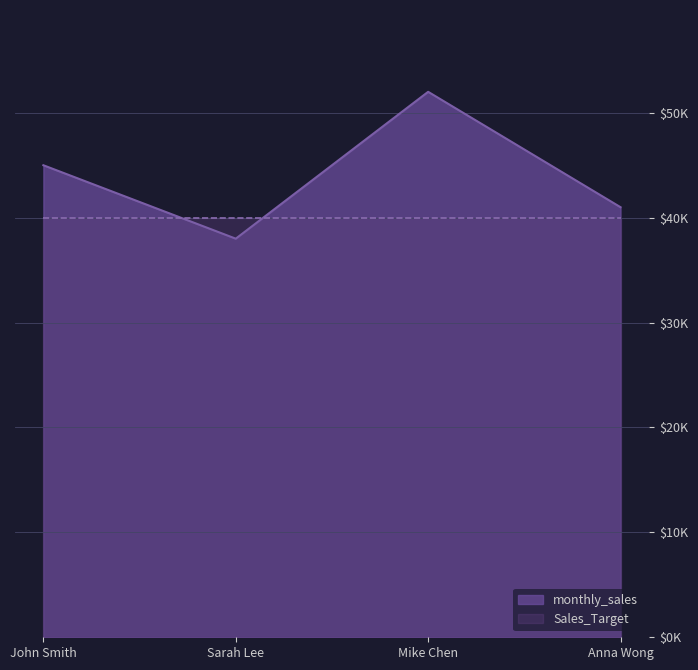

Does the chart have visible grid lines?

Yes